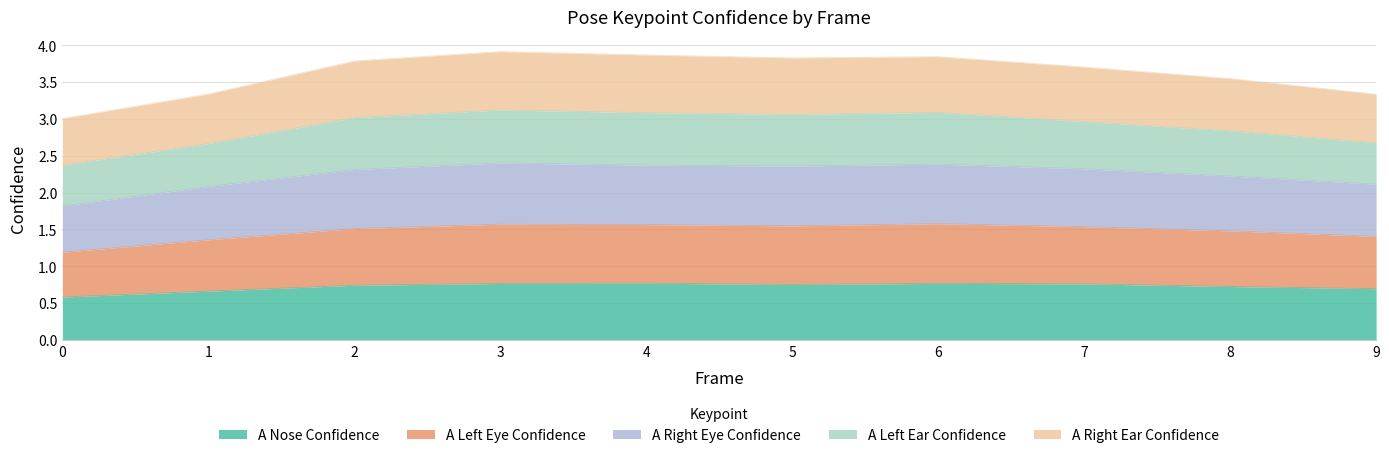

What is the sum of the a_nose_confidence values at 9 and 4?

1.5